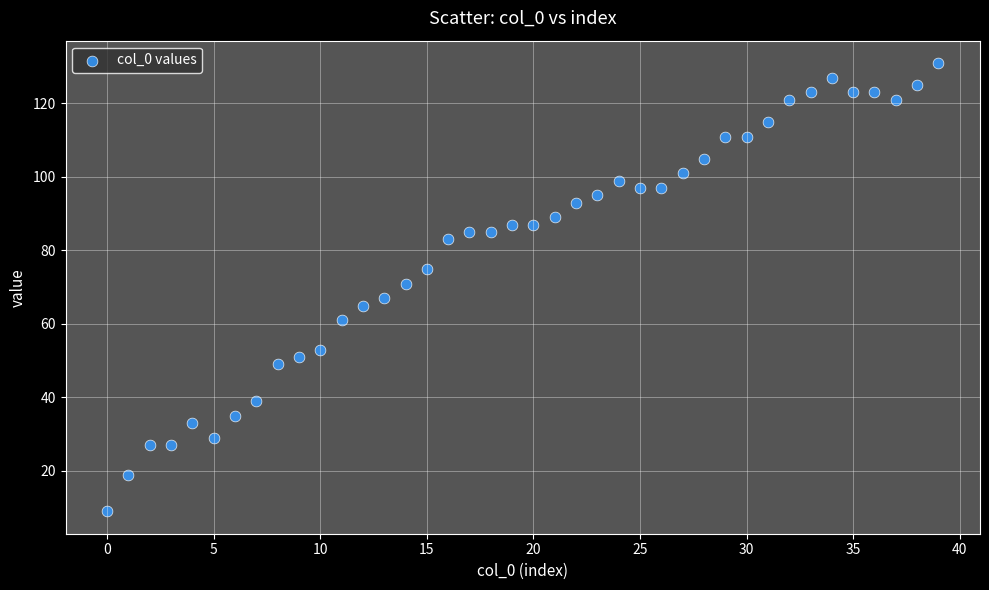

What is the range of Y values (max minus min)?

122